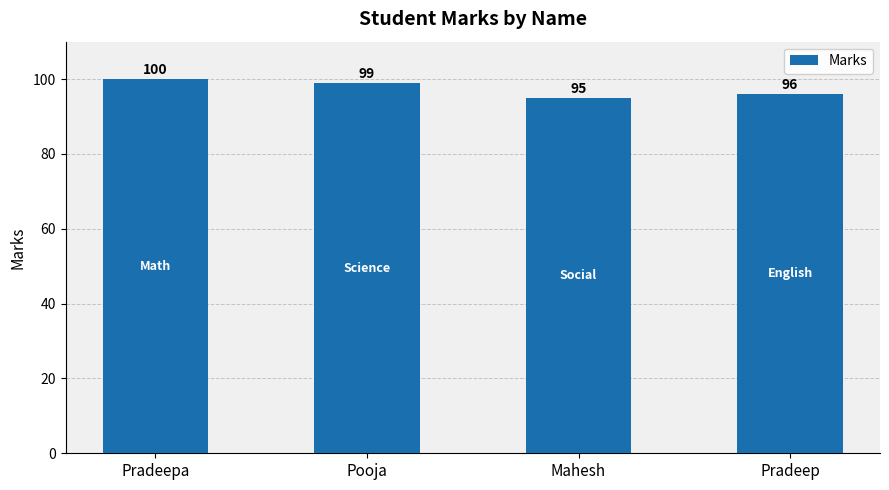

The value at Pooja is 56. True or false?

False